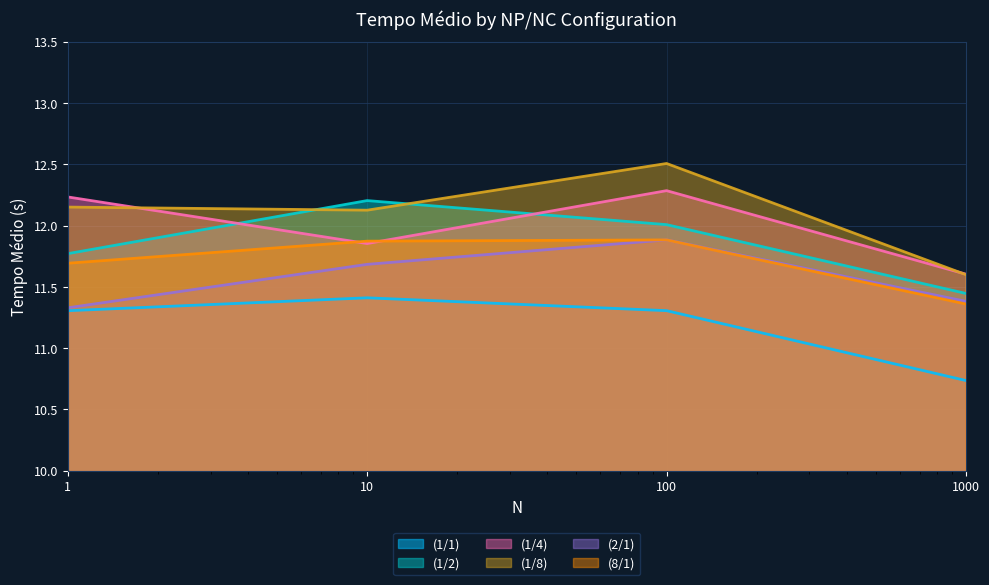

At how many categories does at least one series exceed 11?

4